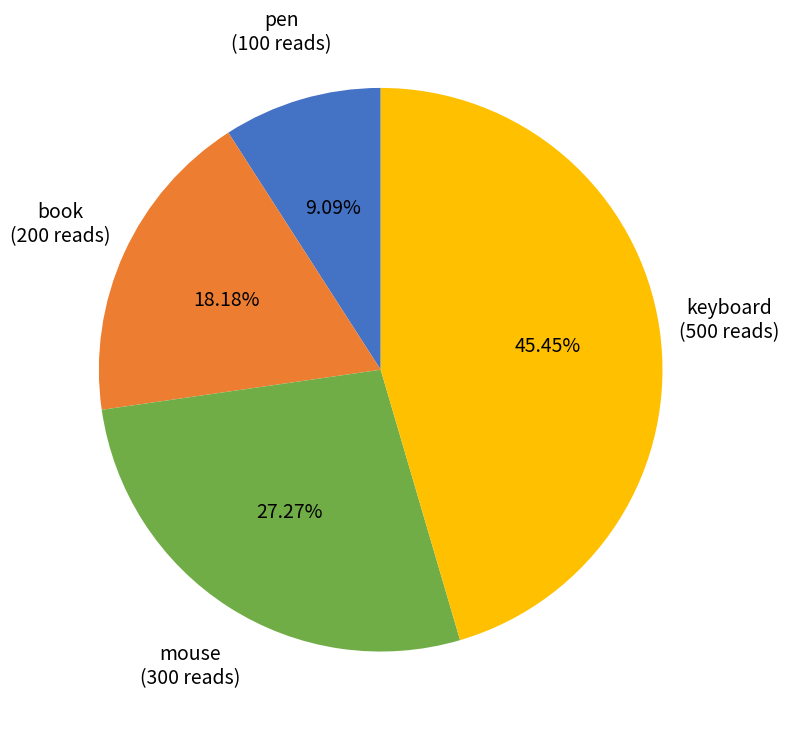

To the nearest percent, what is the difference between the pen and mouse slice percentages?

18%